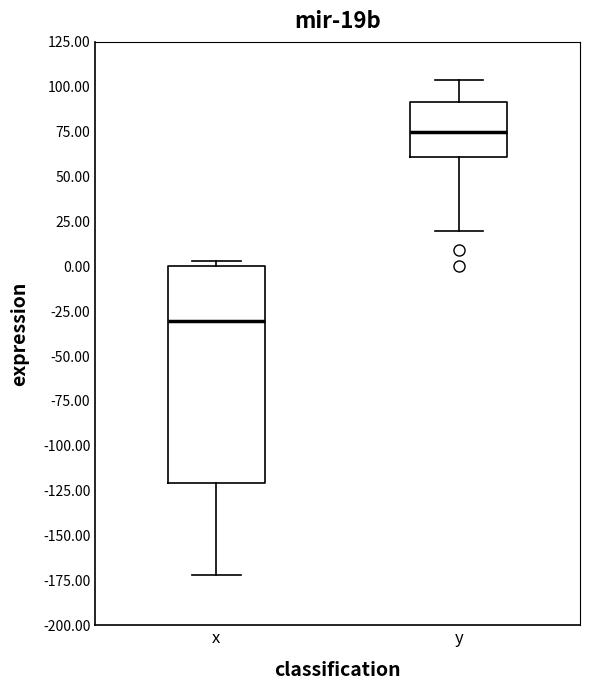

Which box has the lowest median line?

x